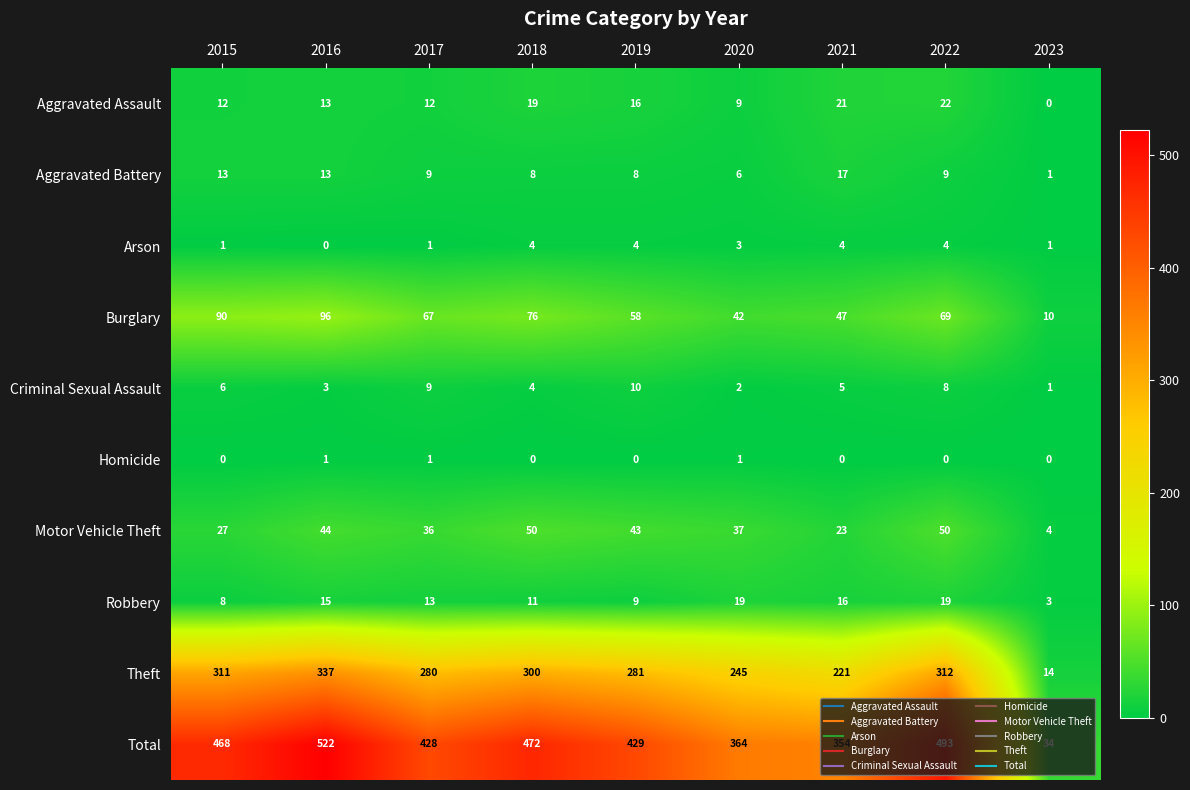

What is the total value across all series at 2020?

728